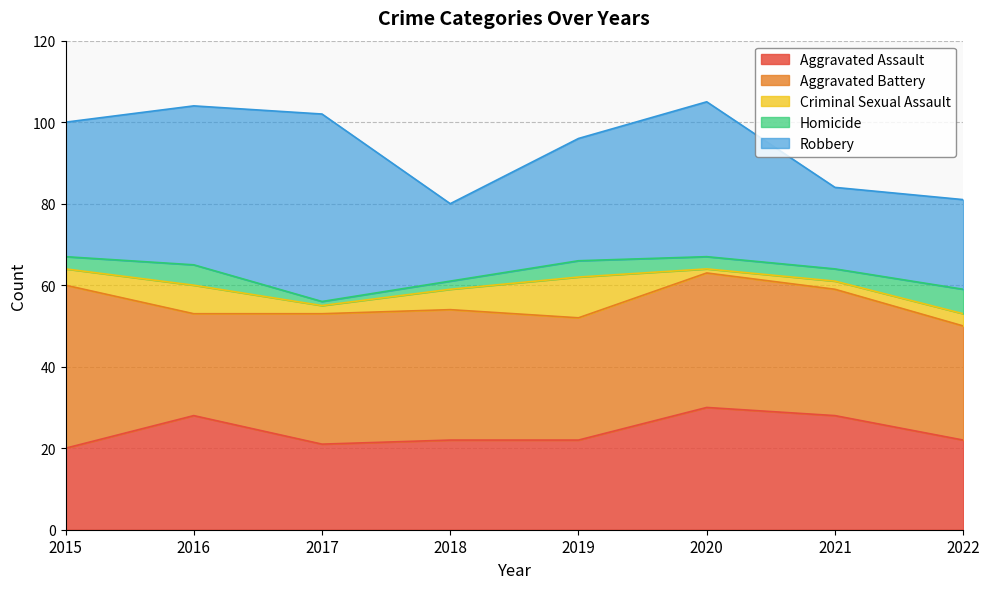

Reading left to right, what are all the values shown in this chart?

Aggravated Assault: 2015=20	2016=28	2017=21	2018=22	2019=22	2020=30	2021=28	2022=22
Aggravated Battery: 2015=40	2016=25	2017=32	2018=32	2019=30	2020=33	2021=31	2022=28
Criminal Sexual Assault: 2015=4	2016=7	2017=2	2018=5	2019=10	2020=1	2021=2	2022=3
Homicide: 2015=3	2016=5	2017=1	2018=2	2019=4	2020=3	2021=3	2022=6
Robbery: 2015=33	2016=39	2017=46	2018=19	2019=30	2020=38	2021=20	2022=22